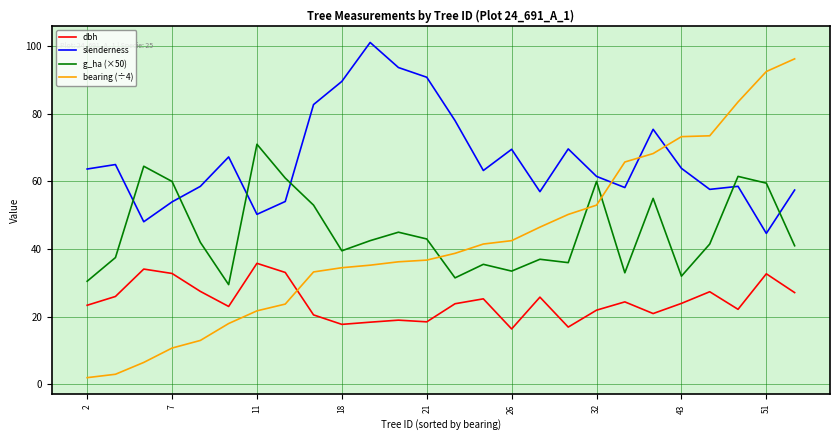

Which series has the largest total across all categories?

slenderness